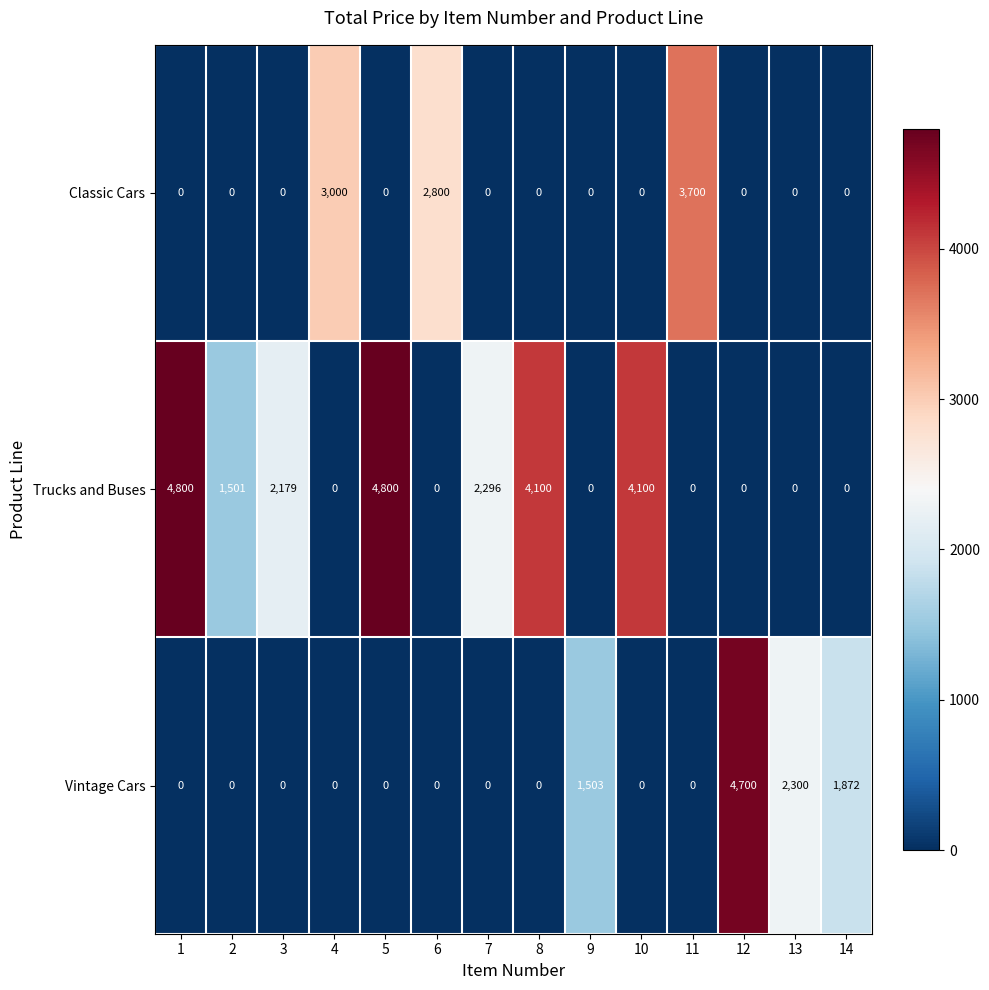

What is the difference between the maximum and minimum values in the Trucks and Buses series?

4800